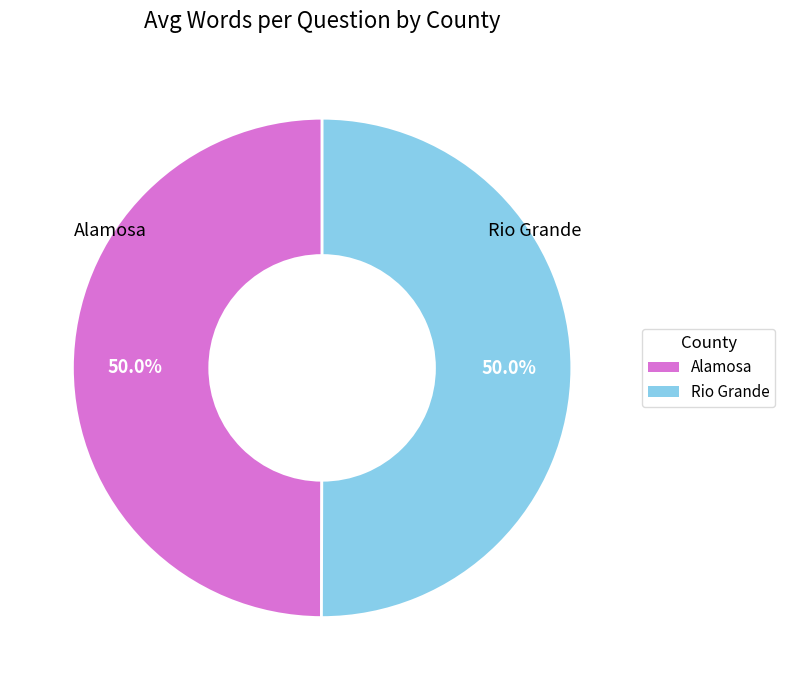

Approximately how many times larger is the value at Rio Grande compared to Alamosa?

1.0